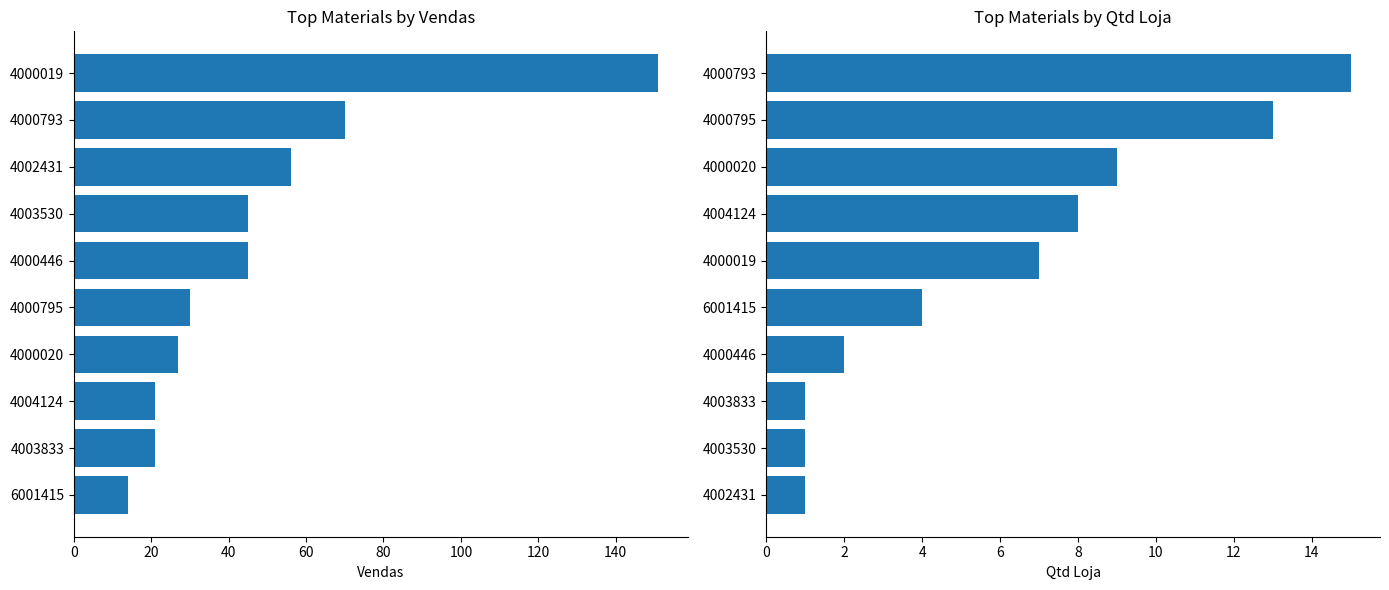

What are all the series names shown in the legend?

vendas, qtd_loja